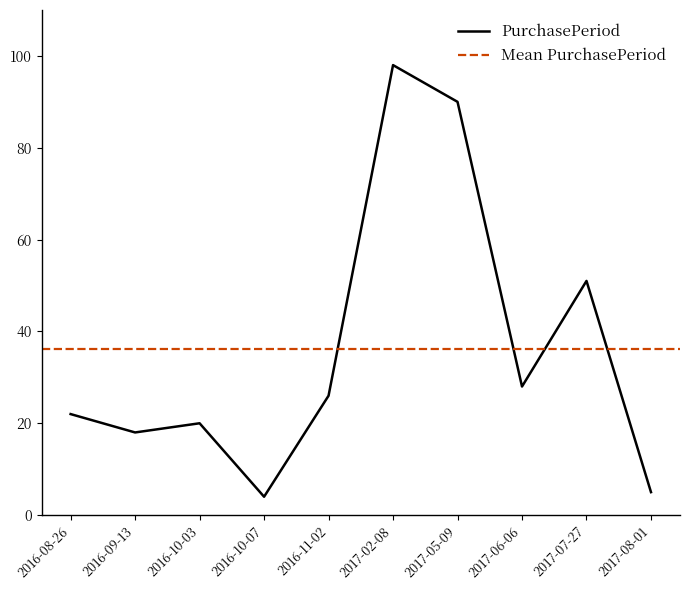

Where is the first local maximum?

2016-10-03